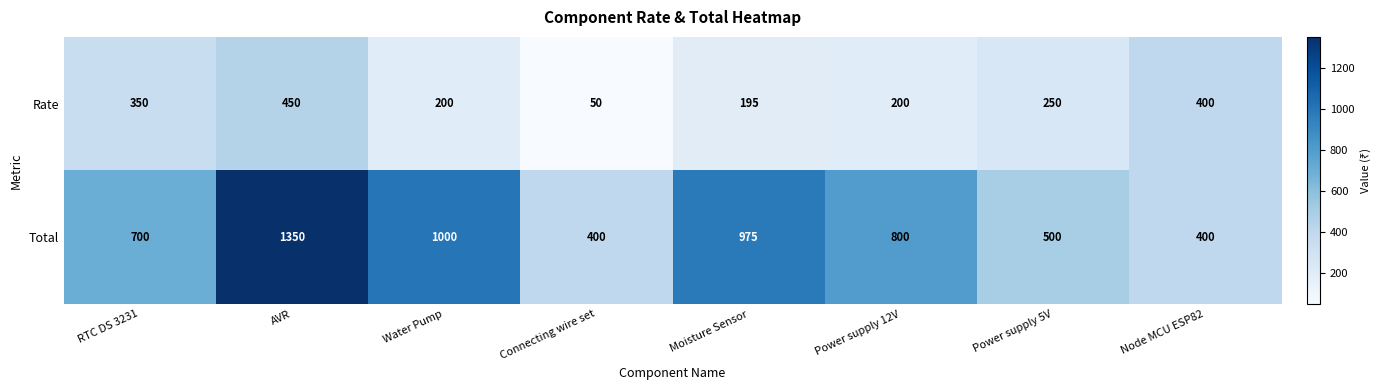

What is the total value across all series at RTC DS 3231?

1050